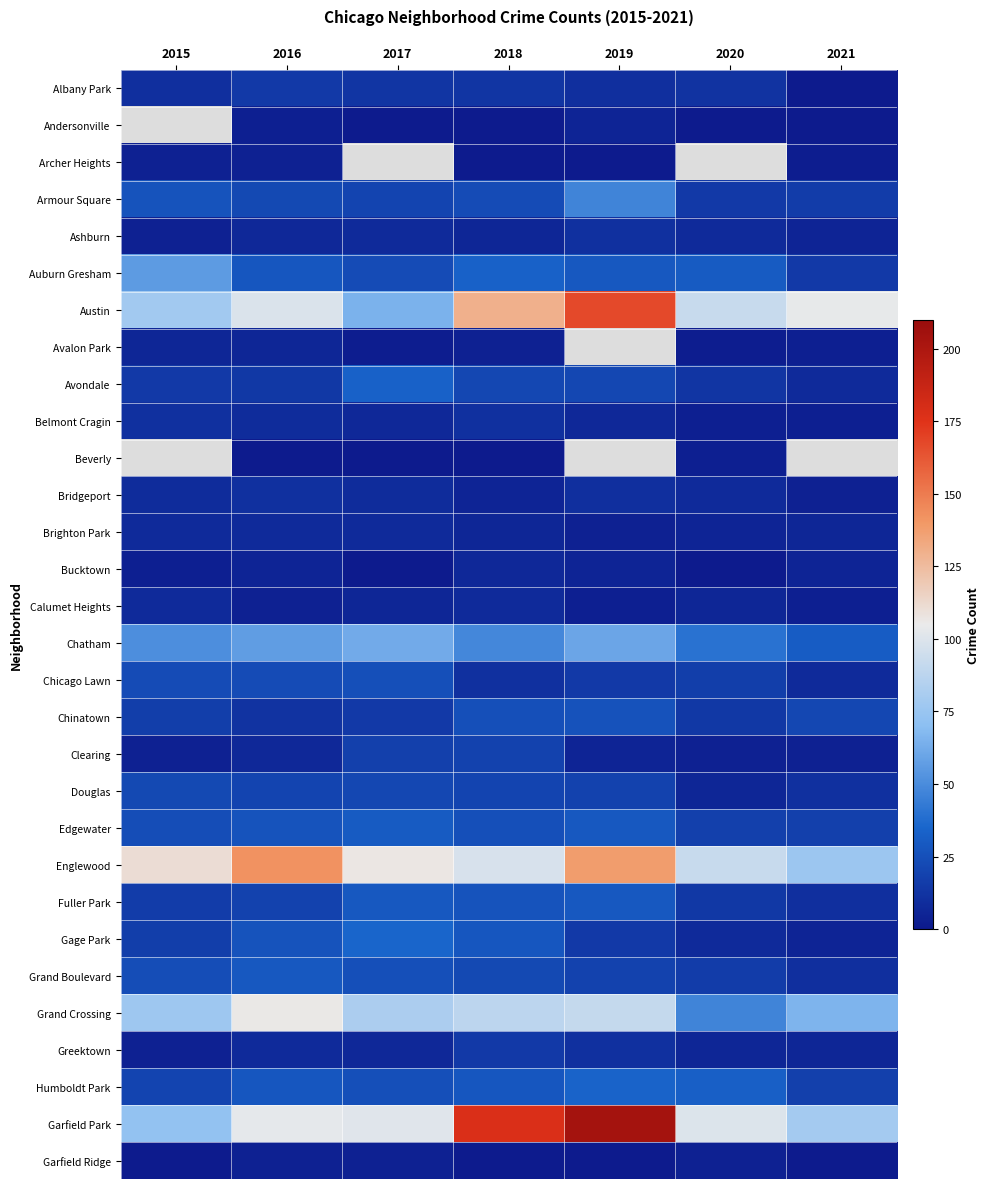

Rank the series by their maximum value, from lowest to highest.

Albany Park, Andersonville, Archer Heights, Garfield Ridge, Avalon Park, Bucktown, Brighton Park, Calumet Heights, Ashburn, Belmont Cragin, Bridgeport, Greektown, Clearing, Douglas, Chicago Lawn, Chinatown, Fuller Park, Grand Boulevard, Edgewater, Avondale, Humboldt Park, Gage Park, Armour Square, Auburn Gresham, Chatham, Grand Crossing, Englewood, Austin, Beverly, Garfield Park